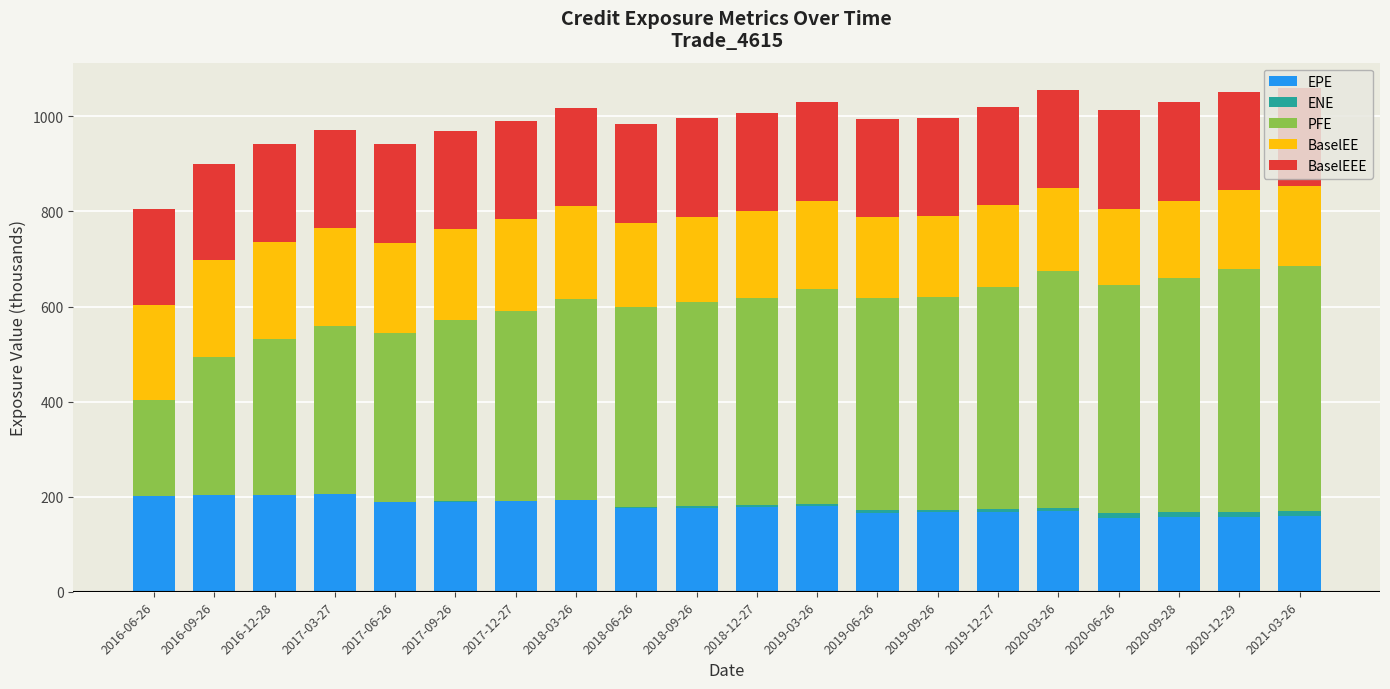

Is it true that EPE equals 202.8 at 2016-09-26?

True